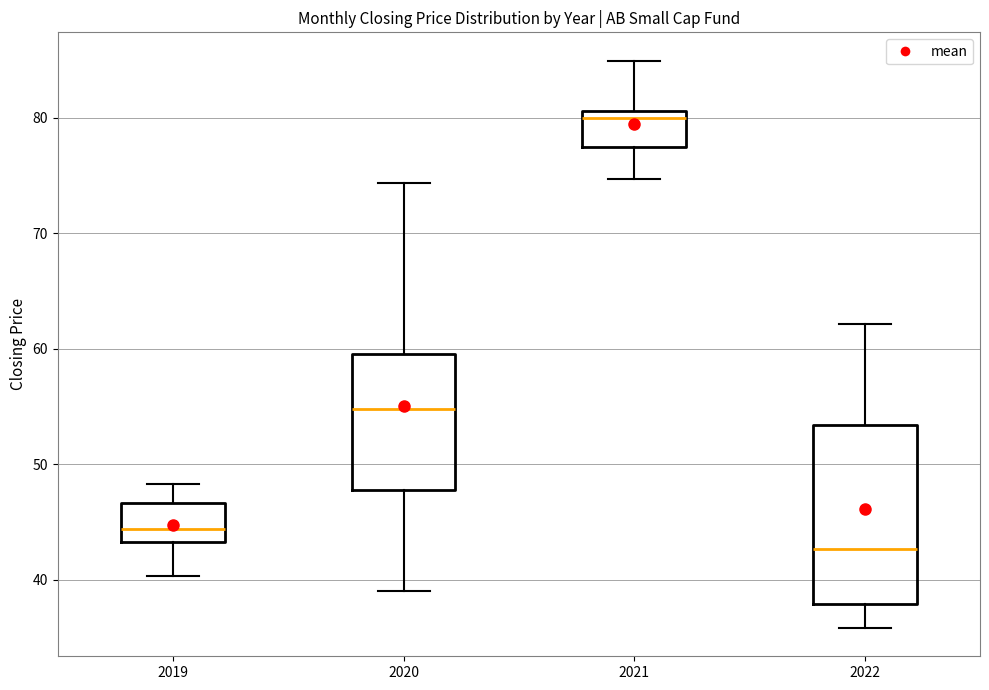

Which box has the lowest median line?

2022